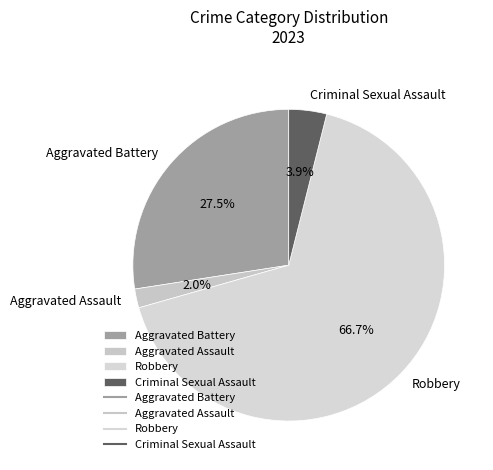

True or false: Robbery accounts for 56% of the total.

False